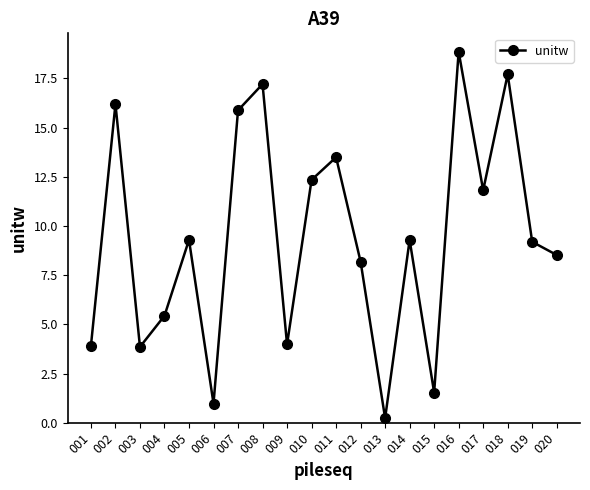

At which category does the data reach its first local peak?

002